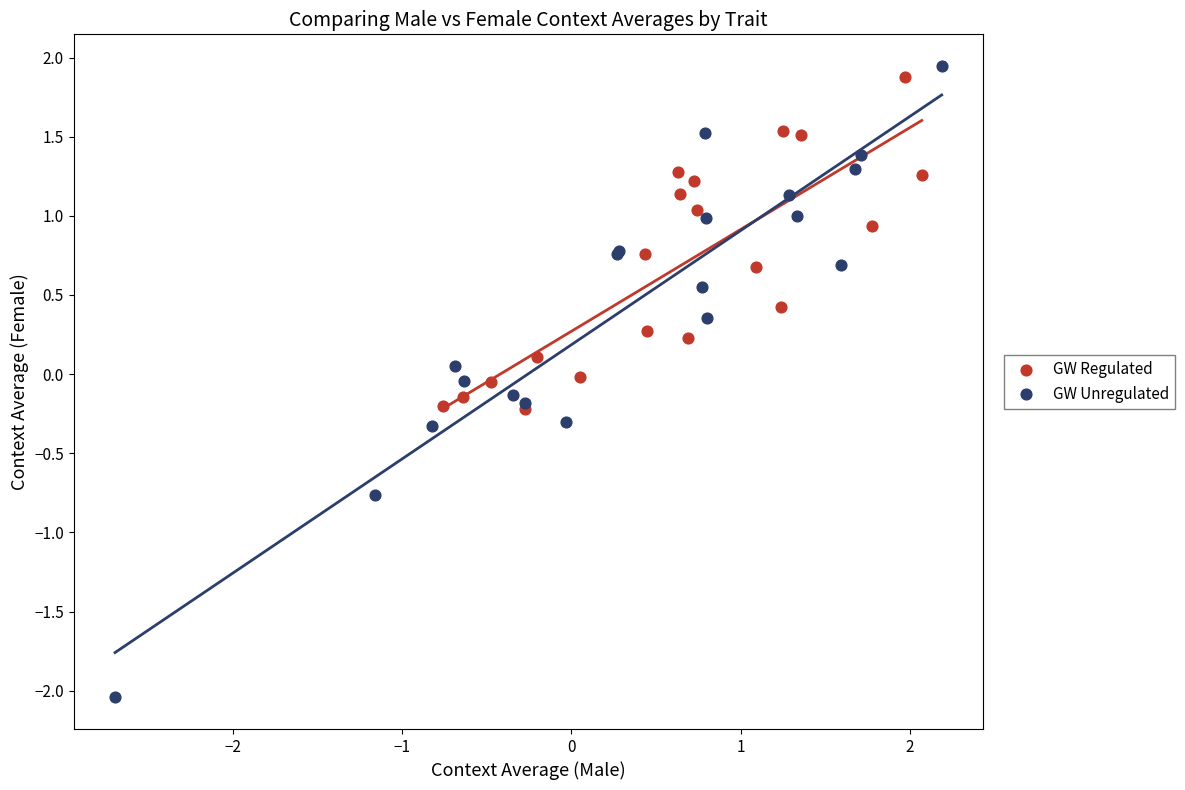

Which series reaches the minimum Y coordinate?

GW Unregulated